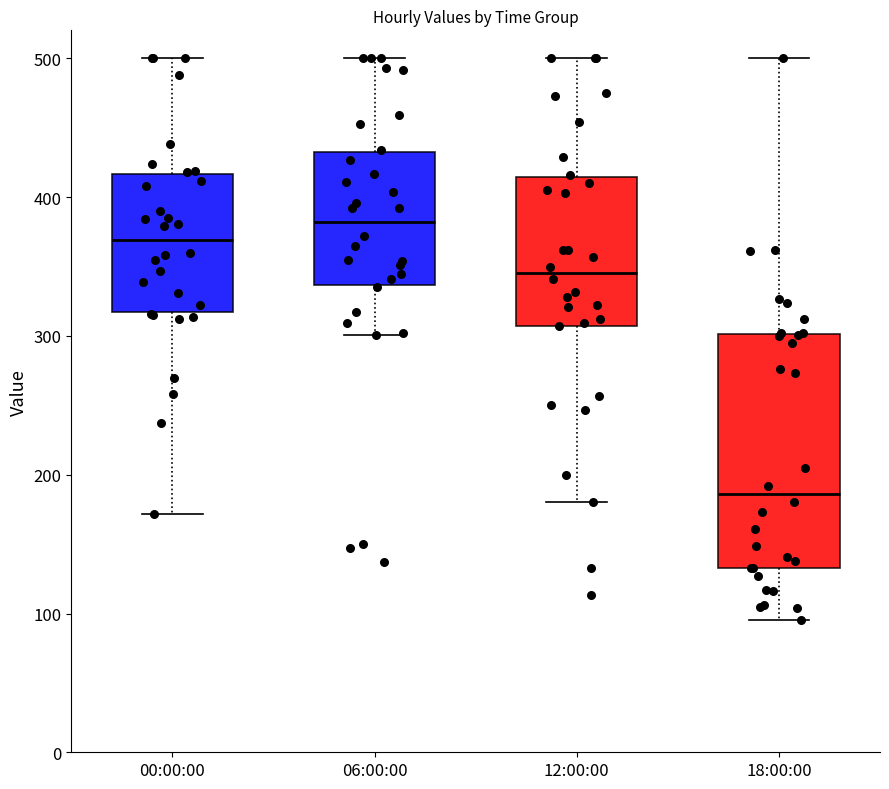

Where does the median line of the box for 18:00:00 sit on the y-axis? The values are not printed on the chart, so give them approximately, as read against the axis.

190